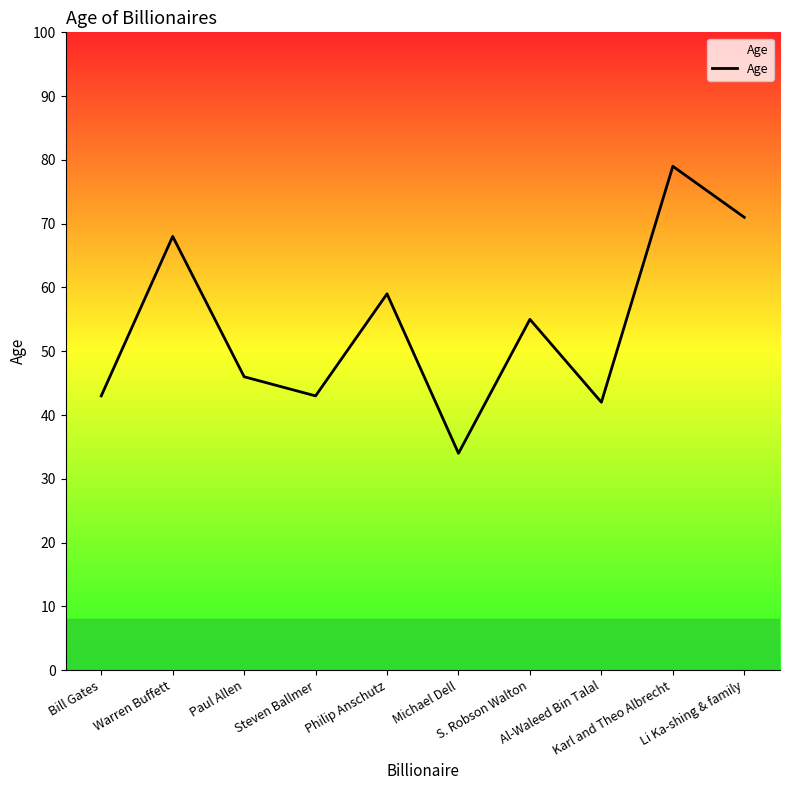

Reading left to right, transcribe all the data shown in this chart.

43	68	46	43	59	34	55	42	79	71